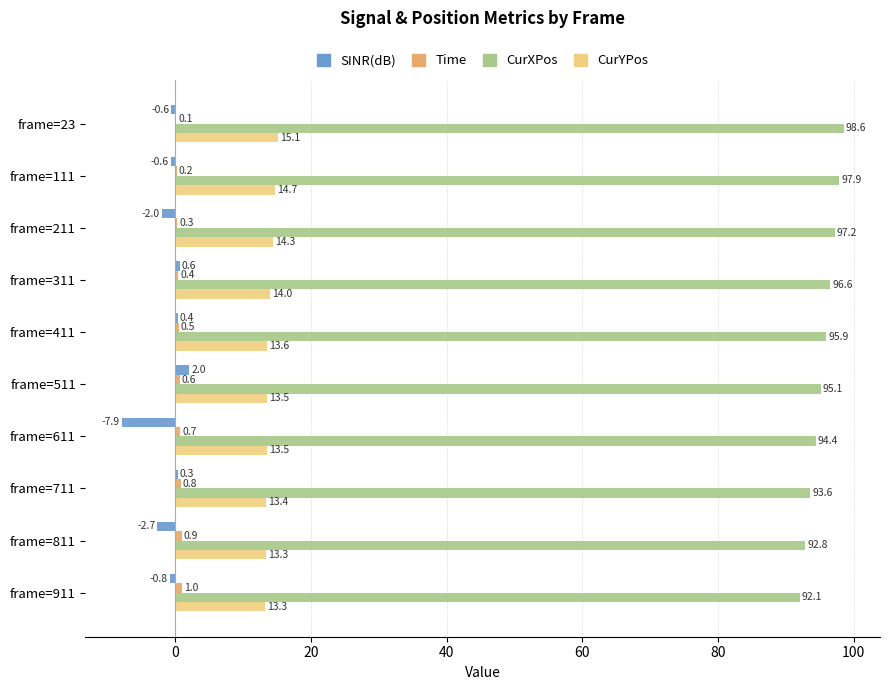

What is the highest value of the SINR(dB) series?

2.0